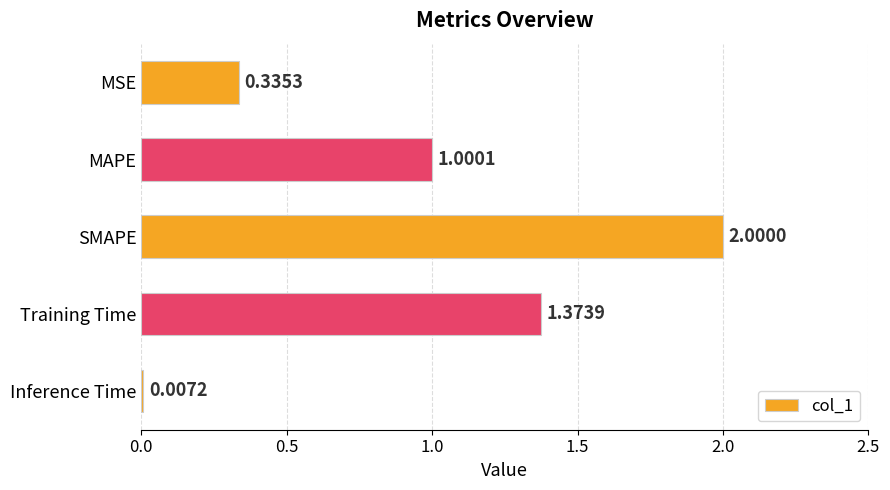

What is the sum of all values?

4.7